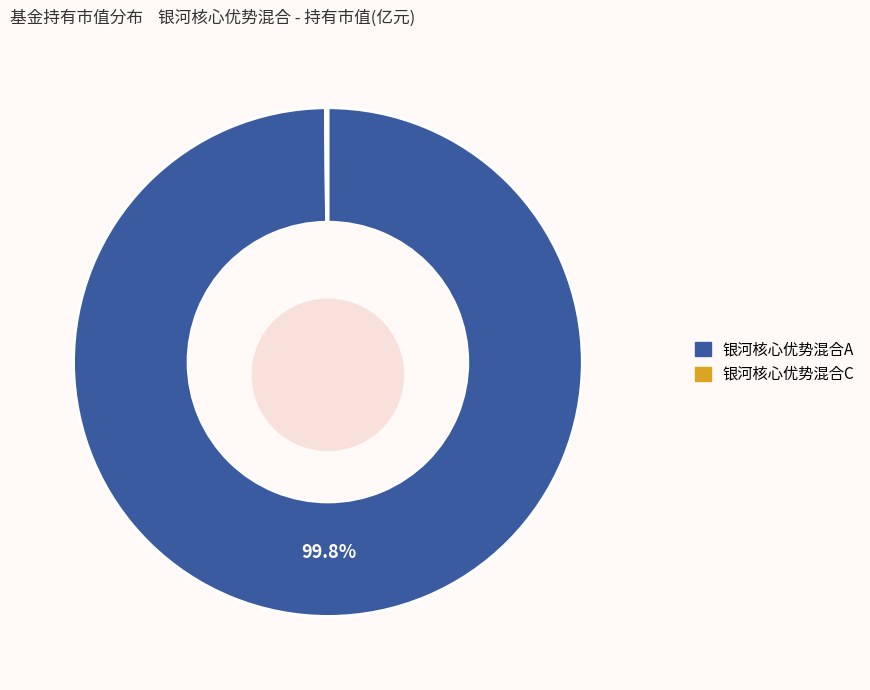

What is the total percentage of 银河核心优势混合A and 银河核心优势混合C?

100.0%